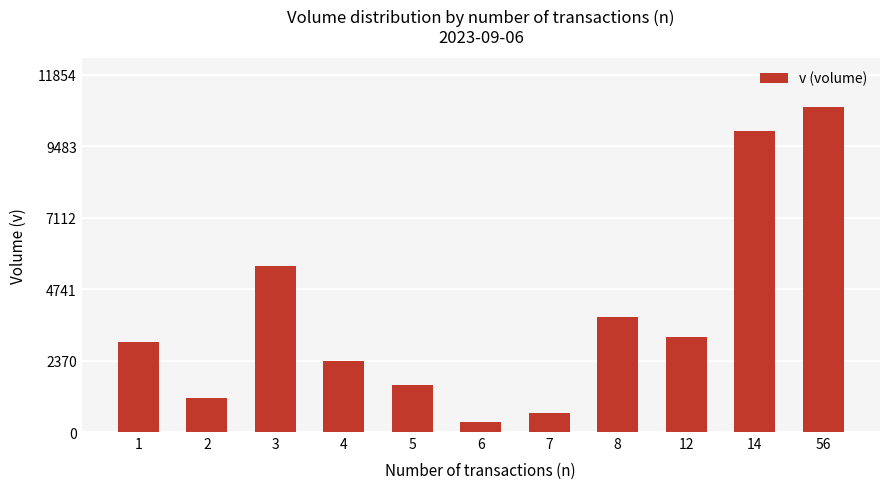

What is the difference between the values at 4 and 5?

806